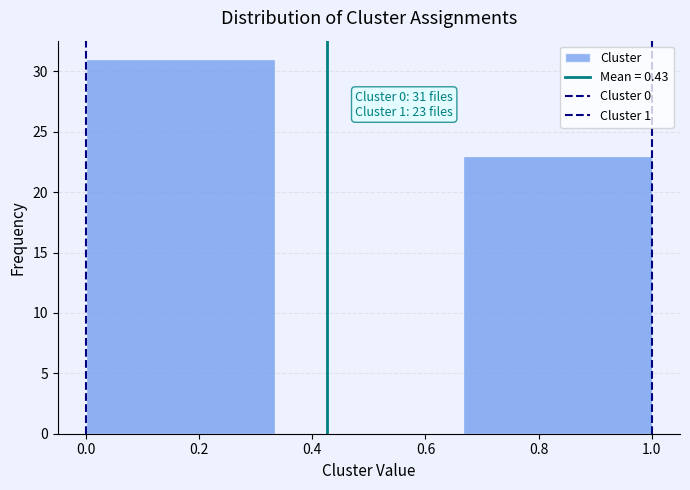

Which range on the x-axis has the tallest bar?

0.00 to 0.34